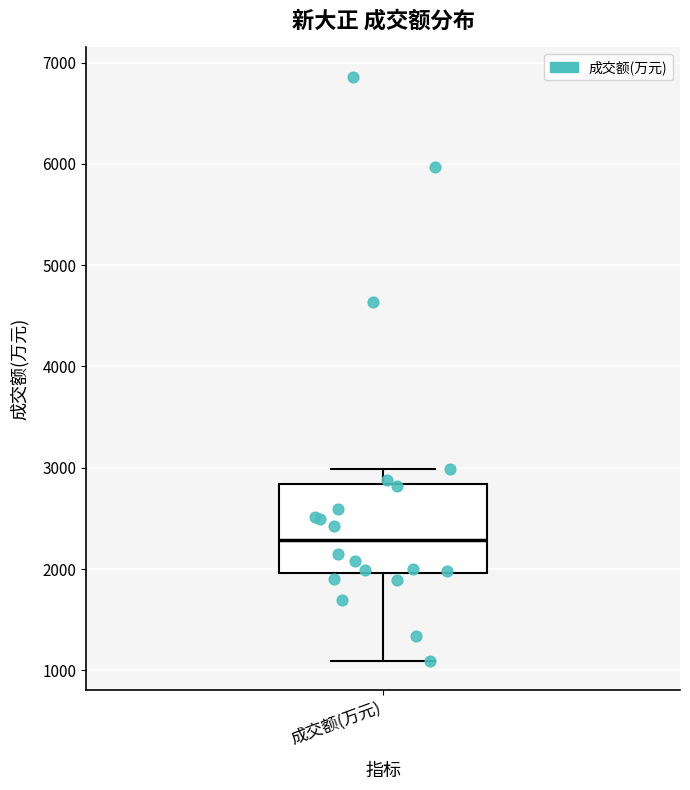

Where does the upper whisker of the box for 成交额(万元) end on the y-axis? The values are not printed on the chart, so give them approximately, as read against the axis.

3000